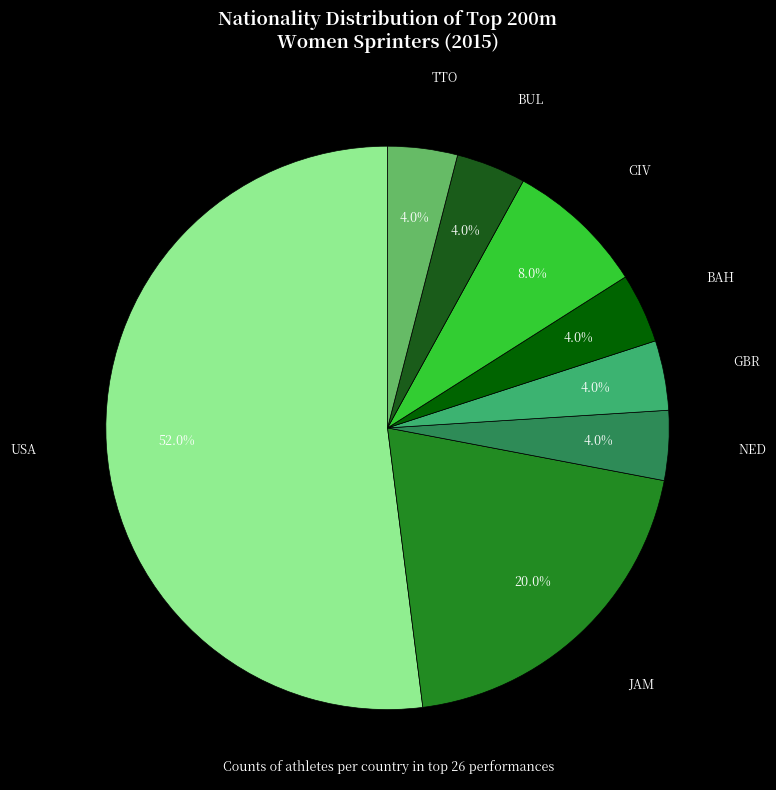

Between TTO and USA, which is larger?

USA